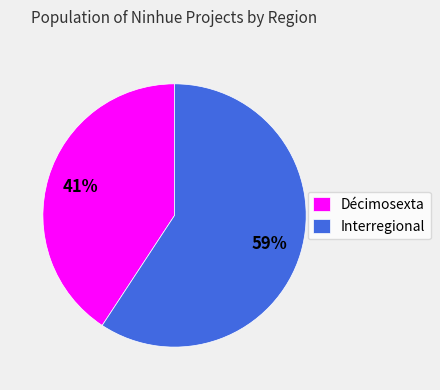

Is the sum of Interregional and Décimosexta greater than half?

Yes